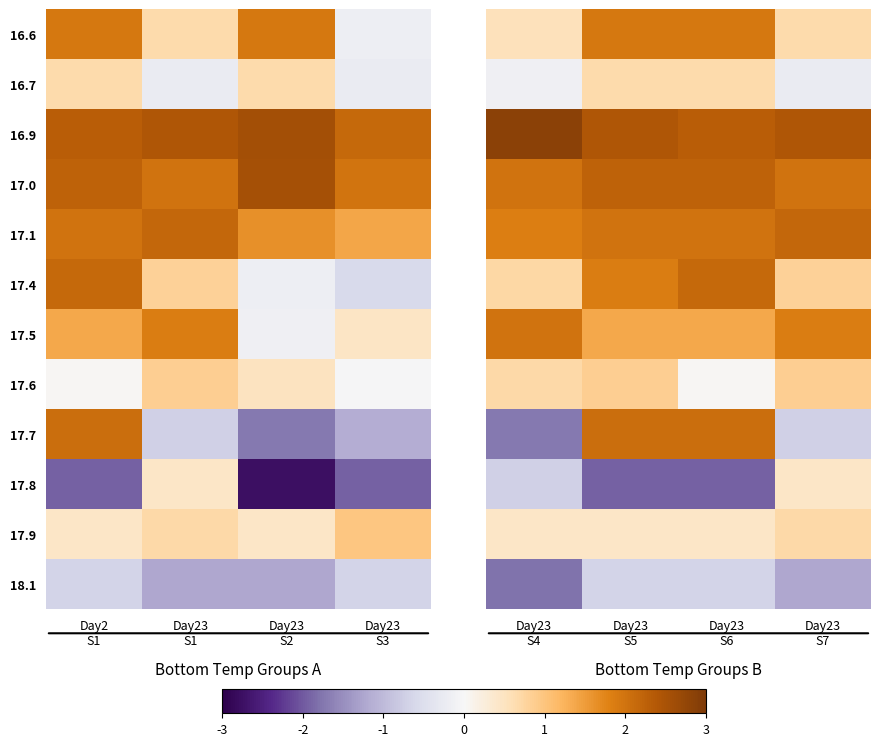

The 17.7 series shows -1.1 at Day23 S7. True or false?

False